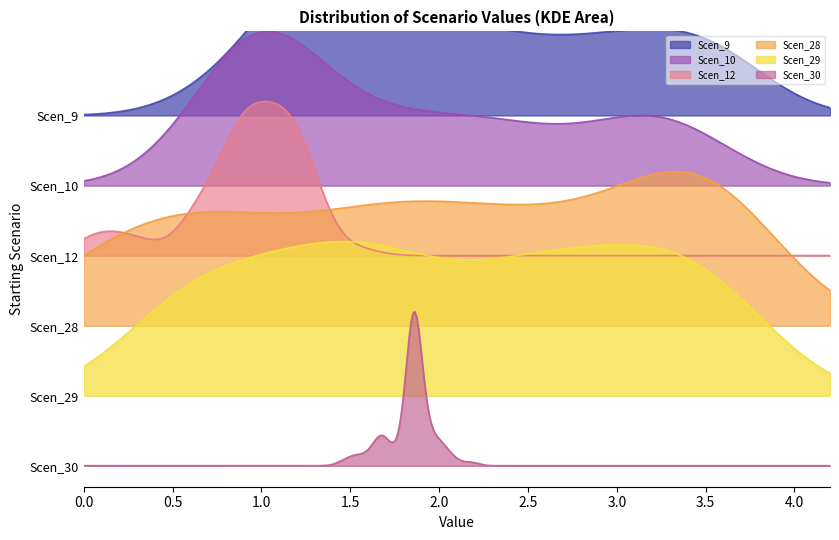

Rank the series at Scen_28 from lowest to highest value.

Scen_12, Scen_30, Scen_10, Scen_9, Scen_29, Scen_28